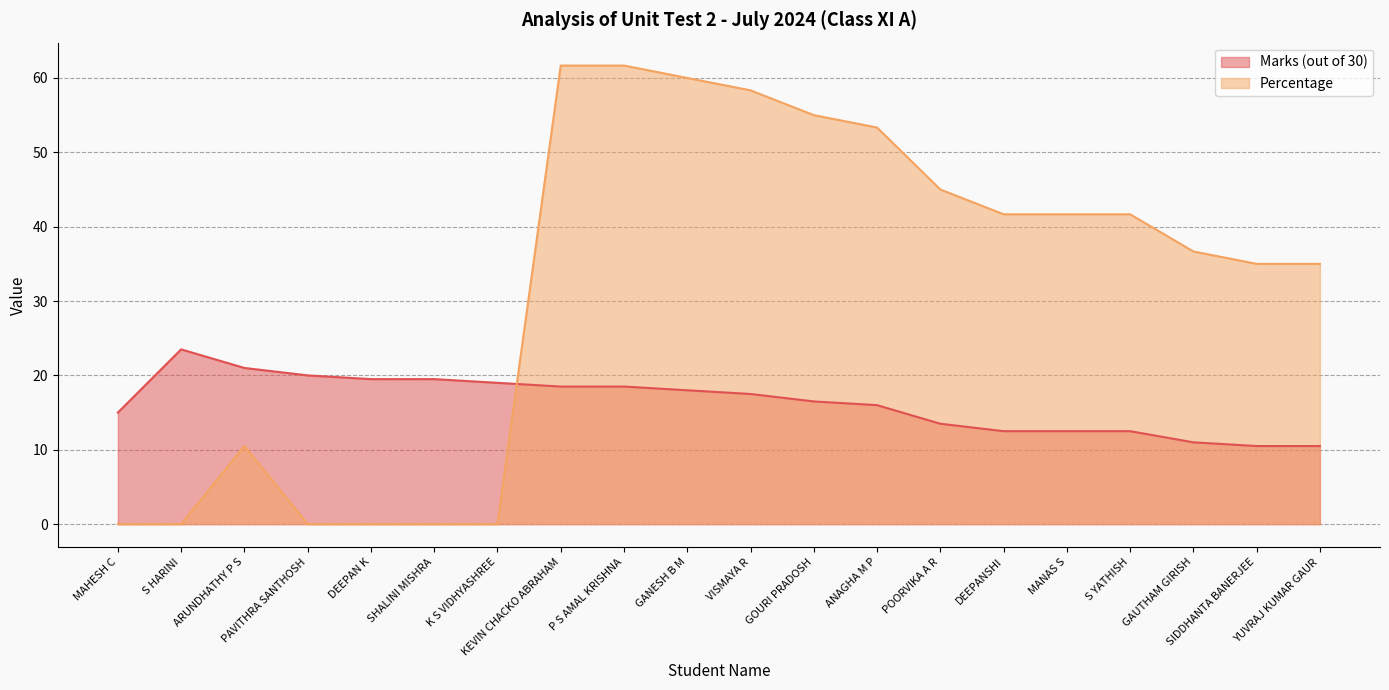

What is the sum of all Percentage values?

637.2